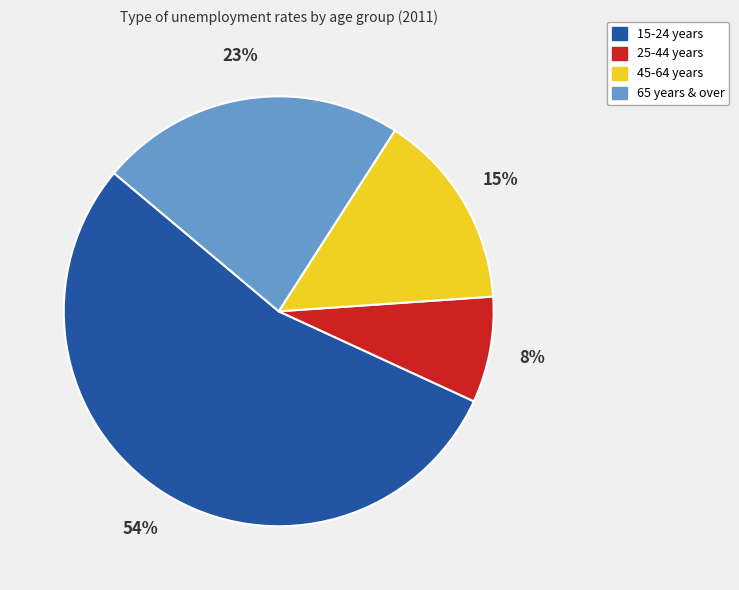

To the nearest percent, what is the difference between the largest and smallest slice percentages?

46%